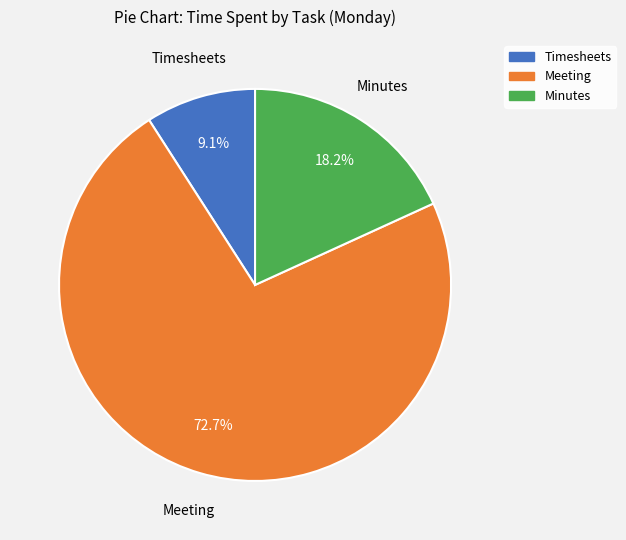

What is the largest slice in the pie chart?

Meeting